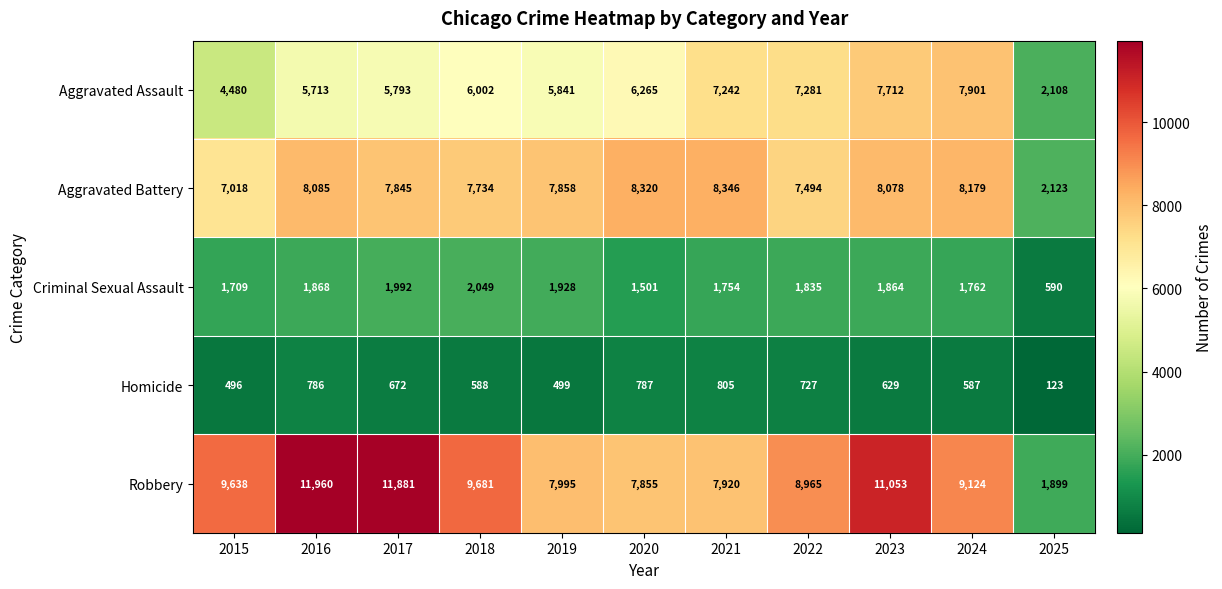

Which category has the highest value across all series?

2016